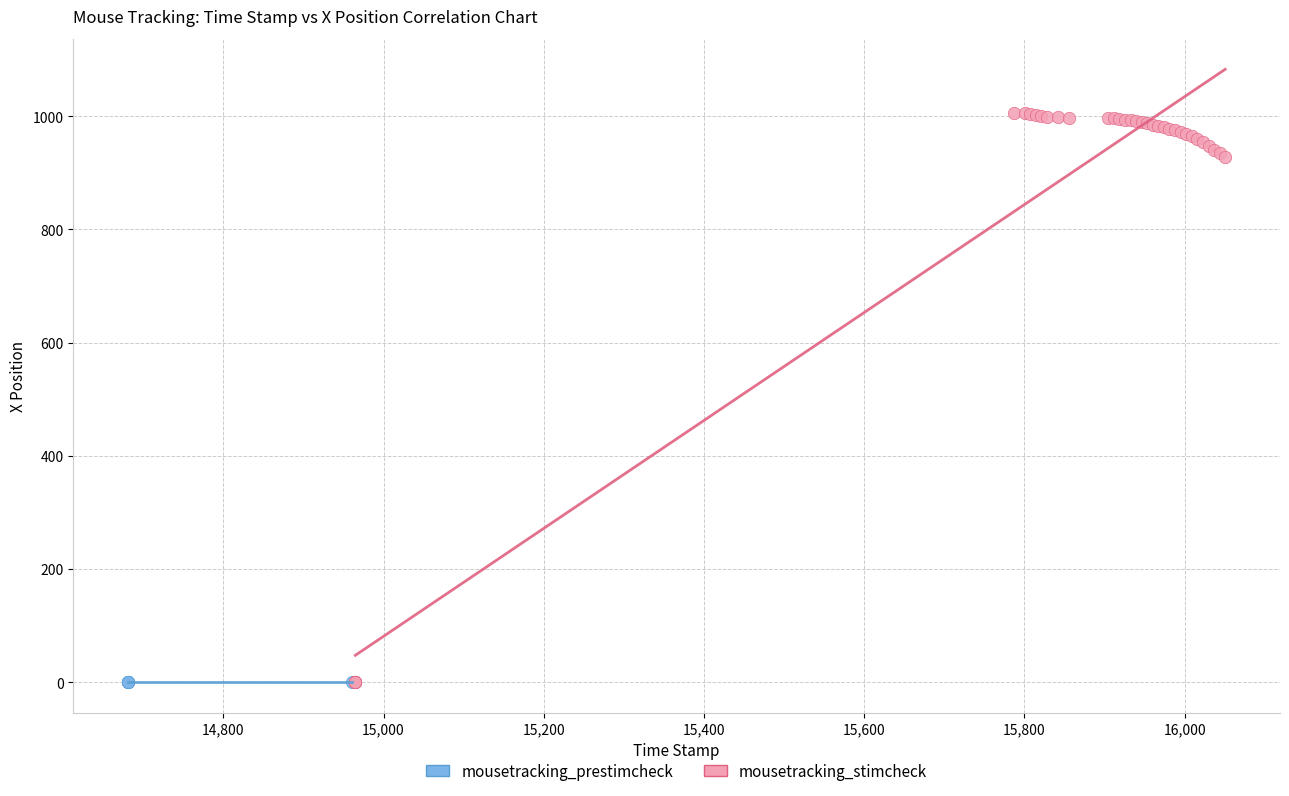

Which series contains the highest Y value?

mousetracking_stimcheck